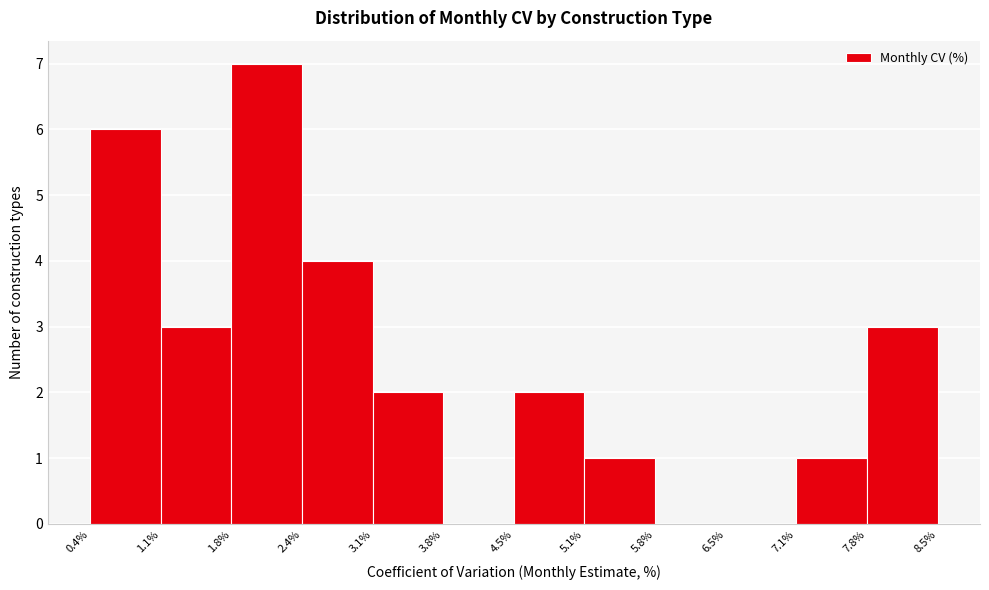

What is the height of the bar covering 3.1% to 3.8% on the x-axis? The values are not printed on the chart, so give them approximately, as read against the axis.

2